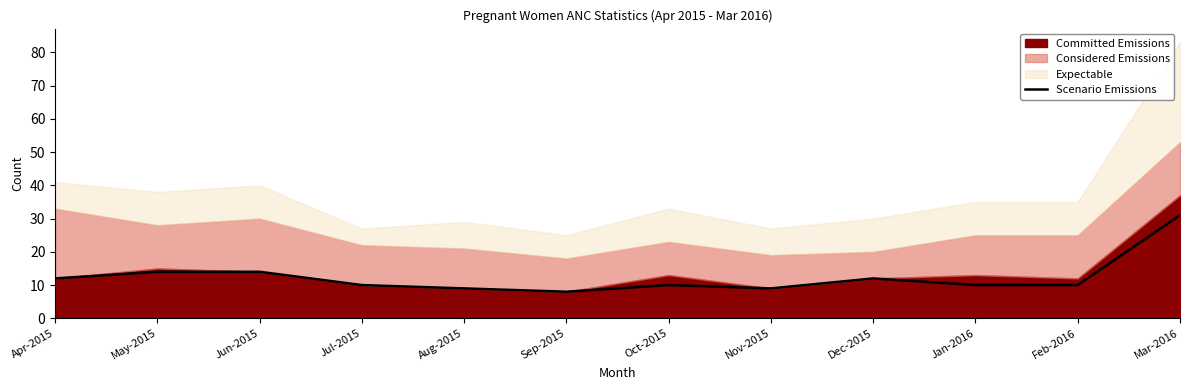

List the labels in order of value, smallest first.

Sep-2015, Aug-2015, Nov-2015, Jul-2015, Oct-2015, Jan-2016, Feb-2016, Apr-2015, Dec-2015, May-2015, Jun-2015, Mar-2016